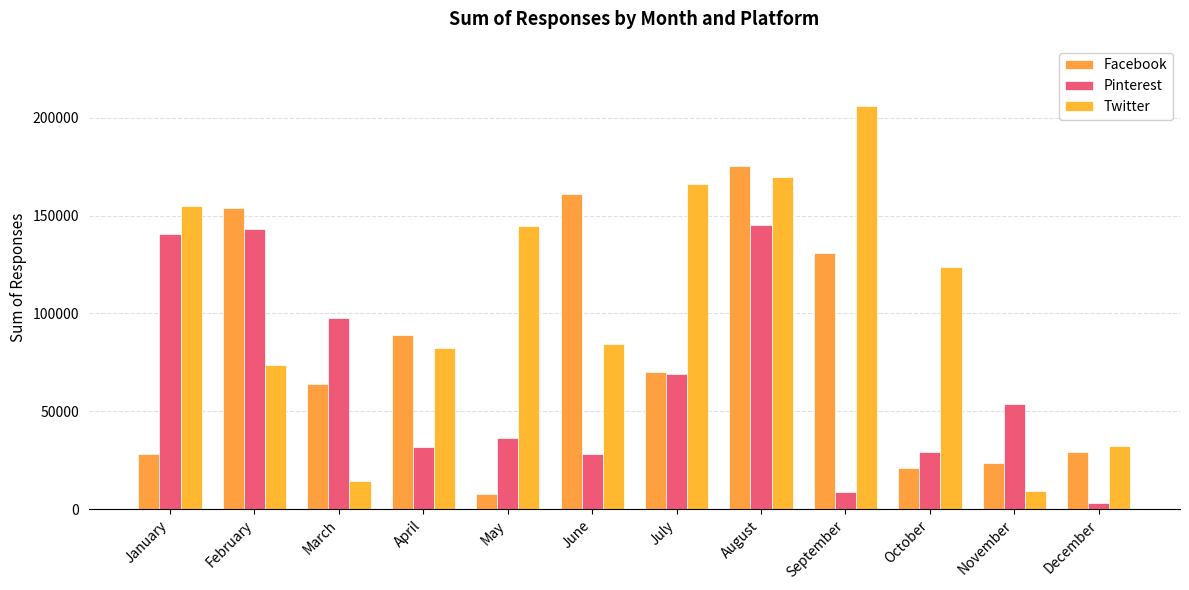

The Facebook series shows 20309 at December. True or false?

False